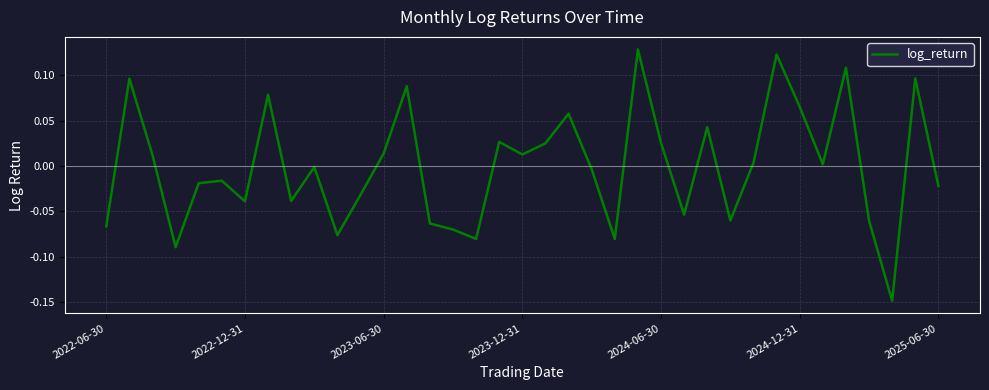

What is the difference between the maximum and minimum values?

0.3